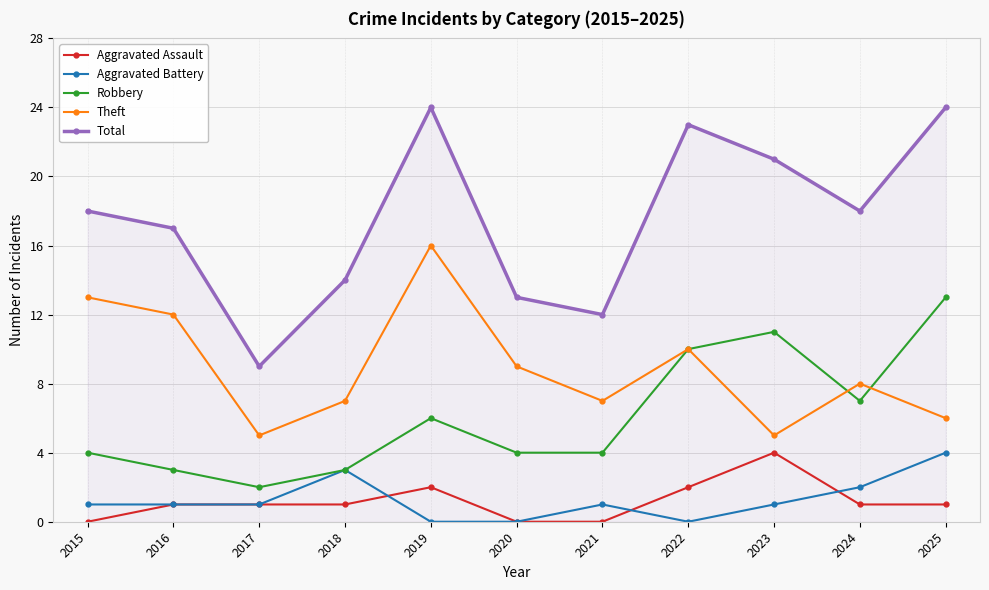

What is the sum of the Theft values at 2023 and 2022?

15